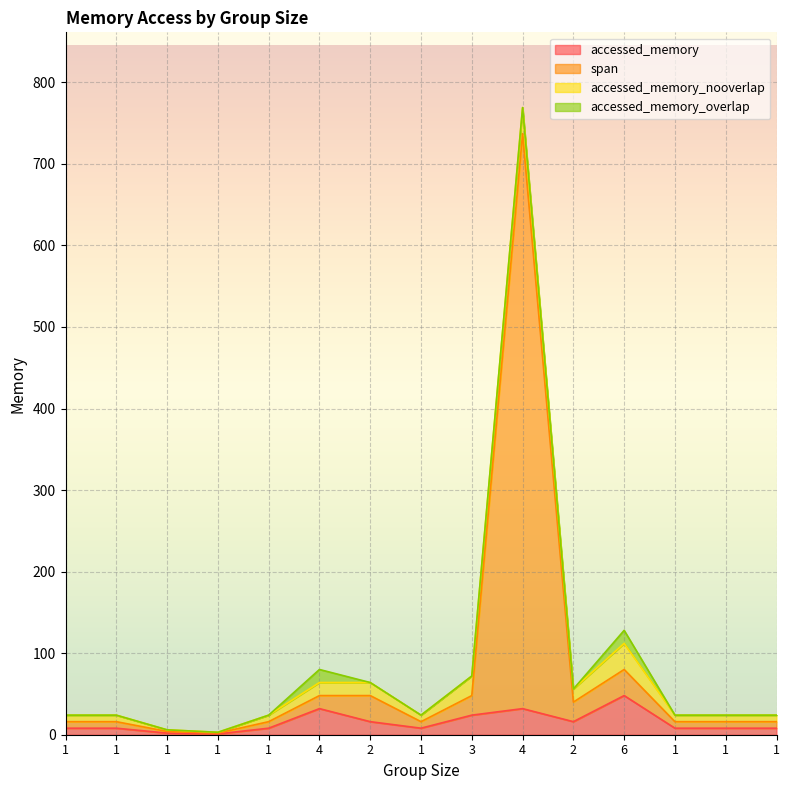

Which series changed the most between 1 and 1?

accessed_memory